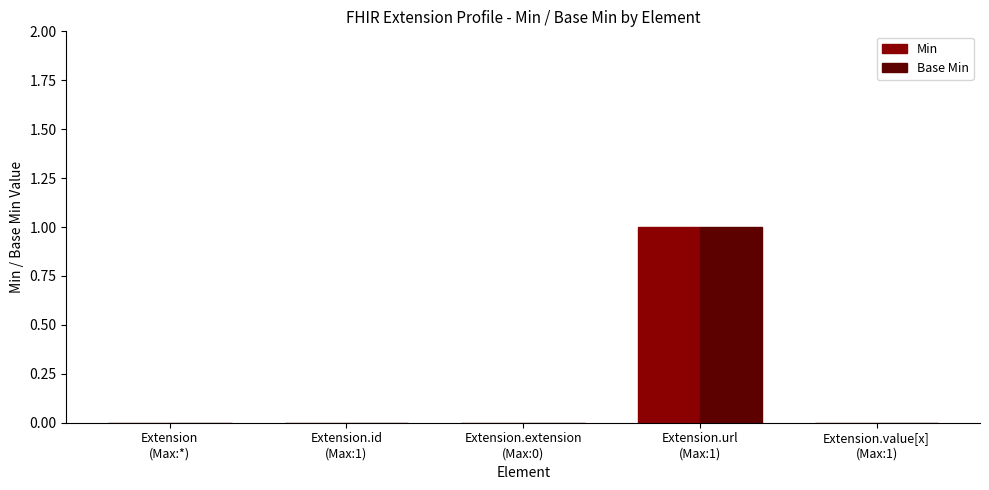

How many series are shown in this chart?

2